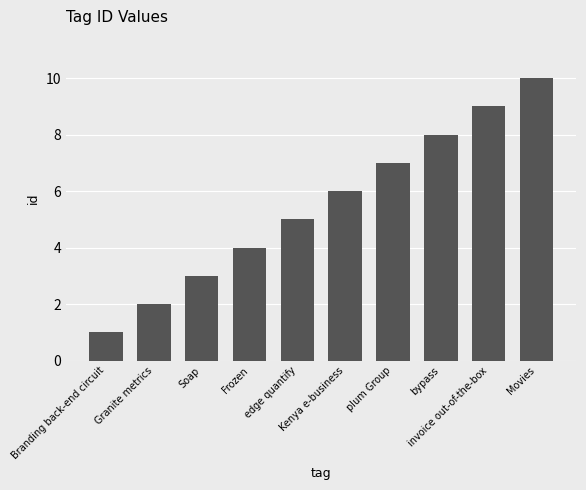

Does the chart contain stacked bars?

No